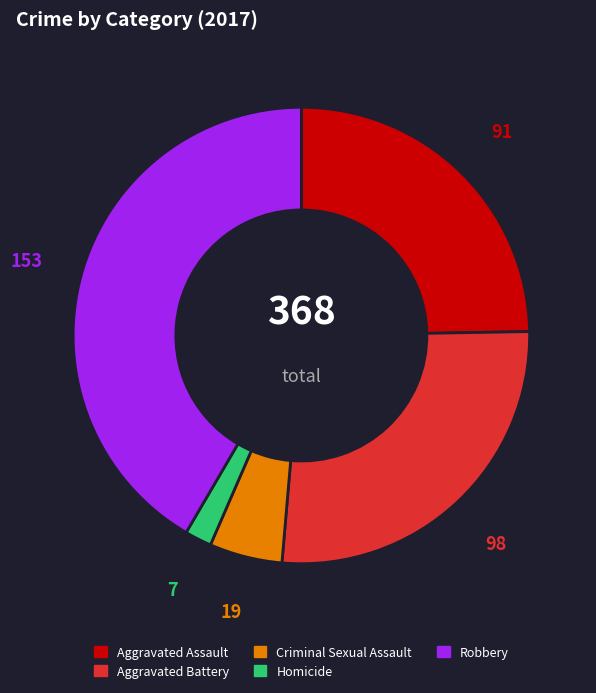

Is there a majority slice in this chart?

No